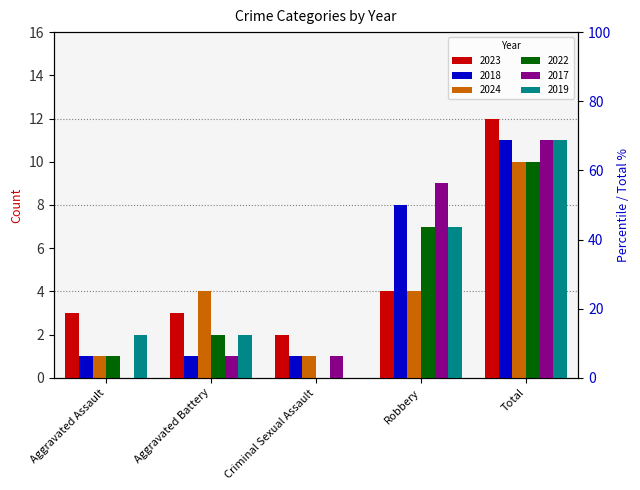

Is the value of 2024 at Total greater than the value of 2019 at Aggravated Battery?

Yes